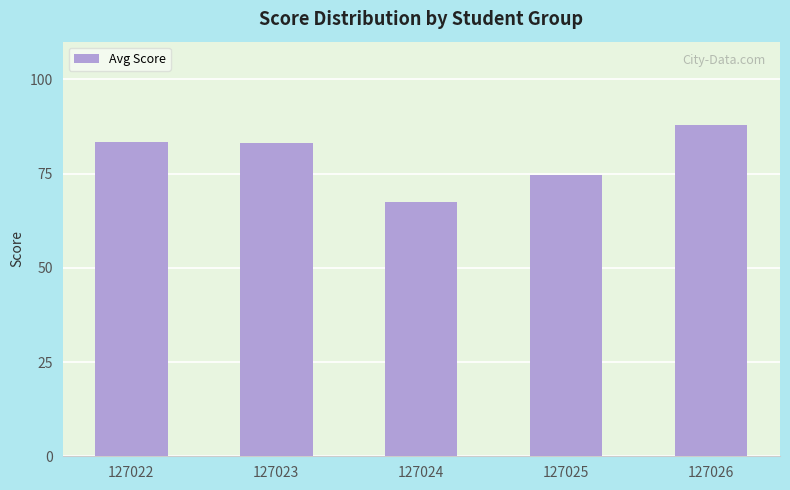

Is it true that the value at 127026 is 48.9?

False